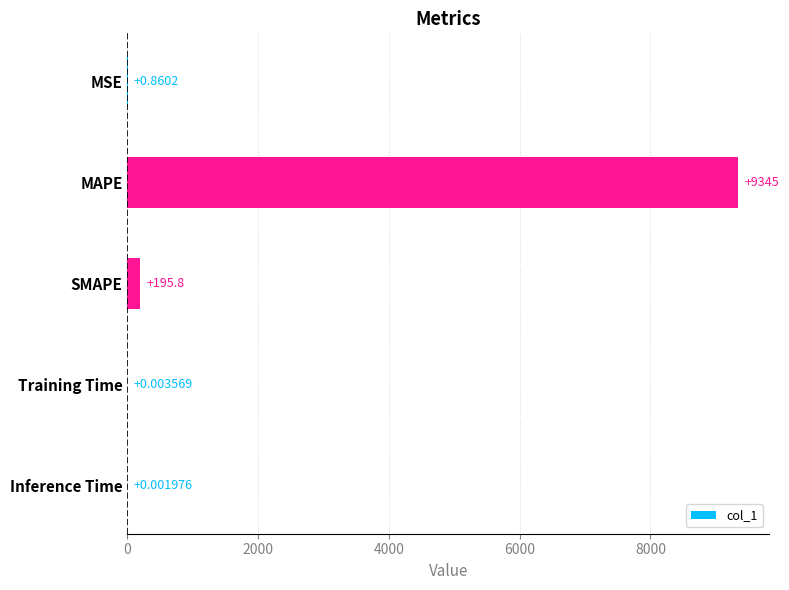

Are the bars horizontal?

Yes